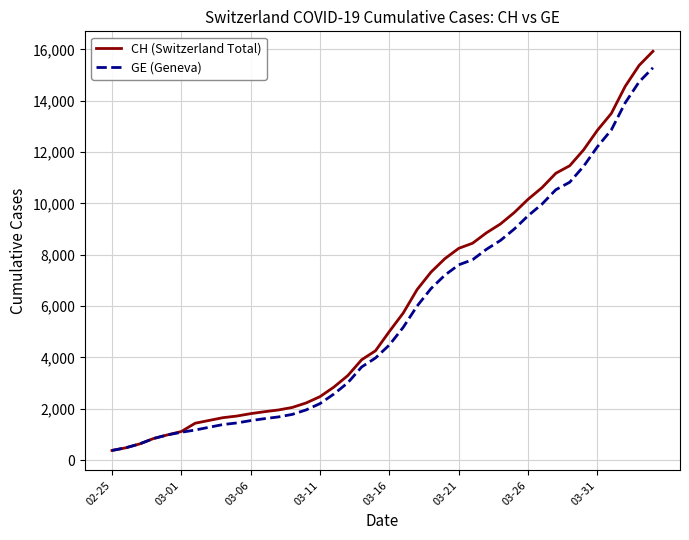

What is the highest value of the CH (Switzerland Total) series?

15926